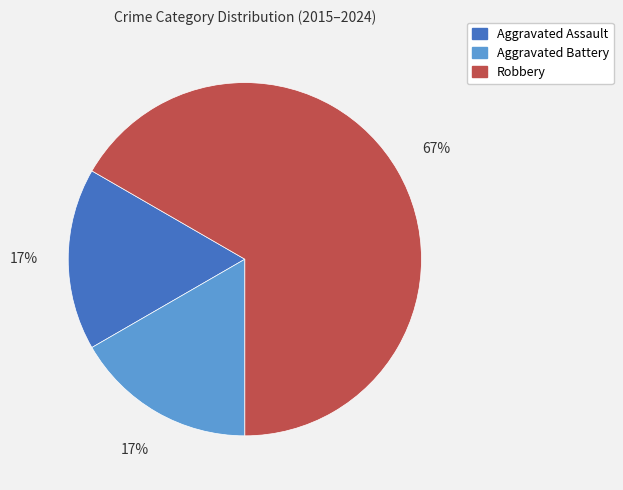

Which slice is the largest?

Robbery